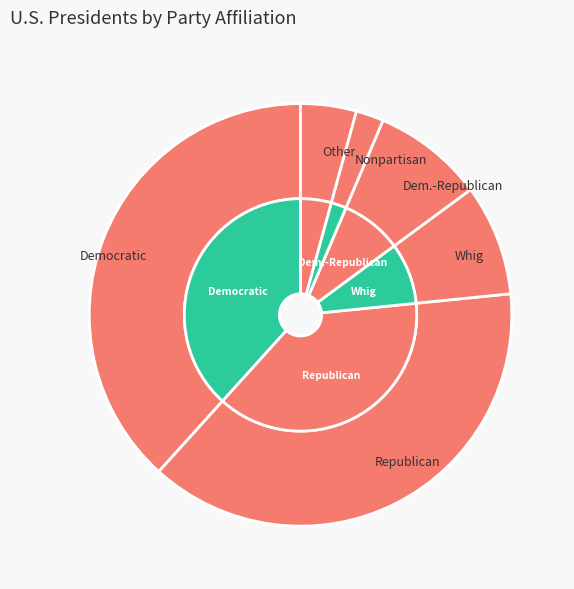

Does any single category account for the majority?

No